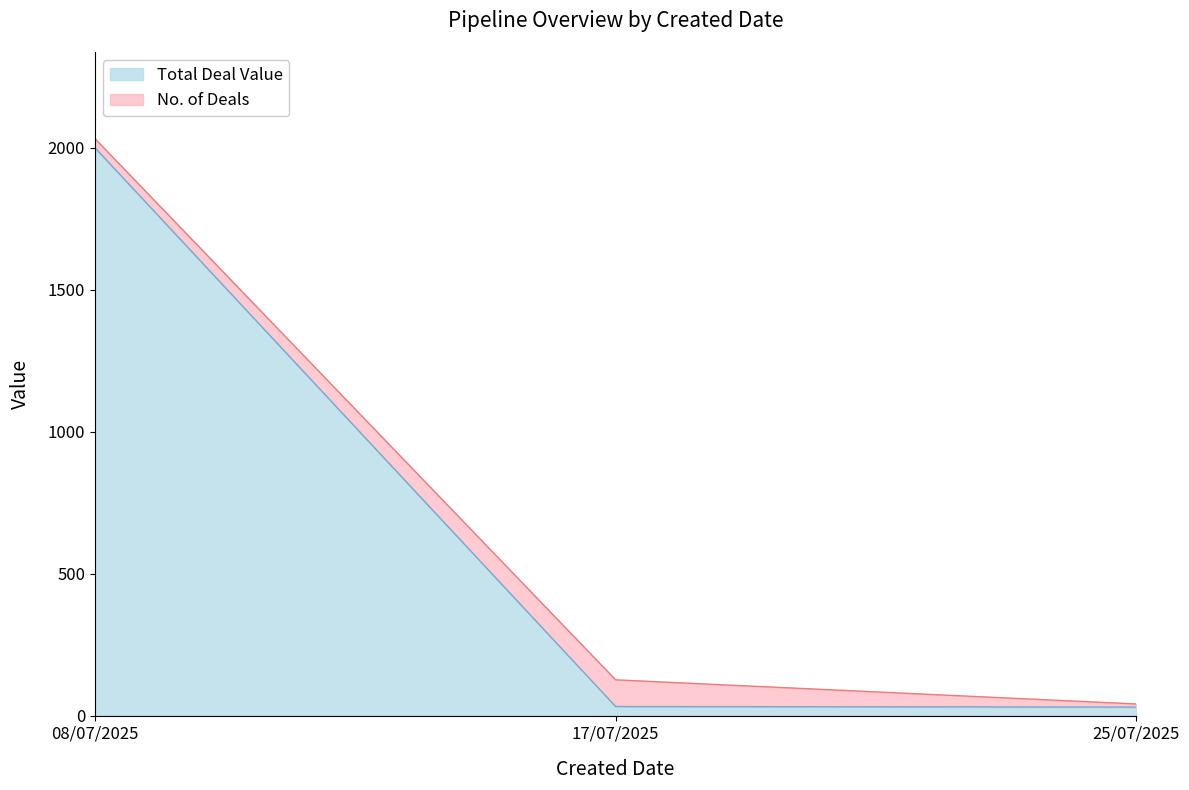

What are all the series names shown in the legend?

Total Deal Value, No. of Deals